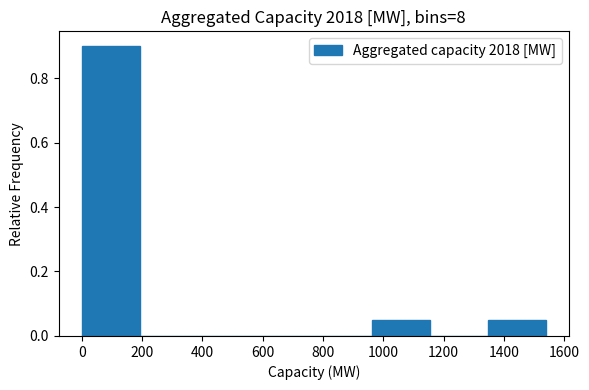

Reading left to right, list every bar in this chart as the range it spans on the x-axis followed by its height. Neither the bar edges nor the heights are printed on the chart, so give them approximately, as read against the axes.

0 to 200: 0.90
200 to 380: 0
380 to 580: 0
580 to 760: 0
760 to 960: 0
960 to 1160: 0.06
1160 to 1340: 0
1340 to 1540: 0.06